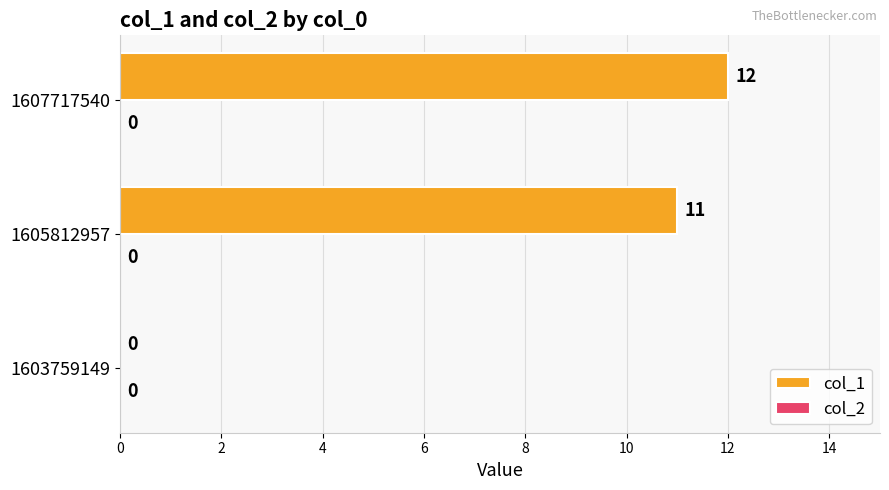

Is it true that the value at 1603759149 is 7?

False